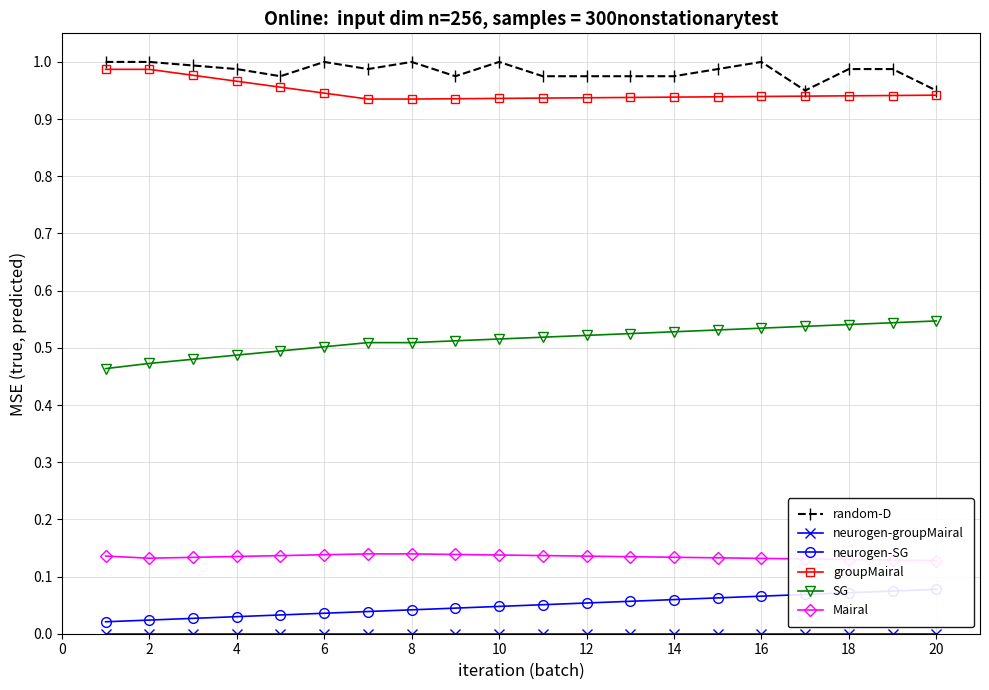

True or false: neurogen-SG has more than 1 points higher than both neighbors.

False